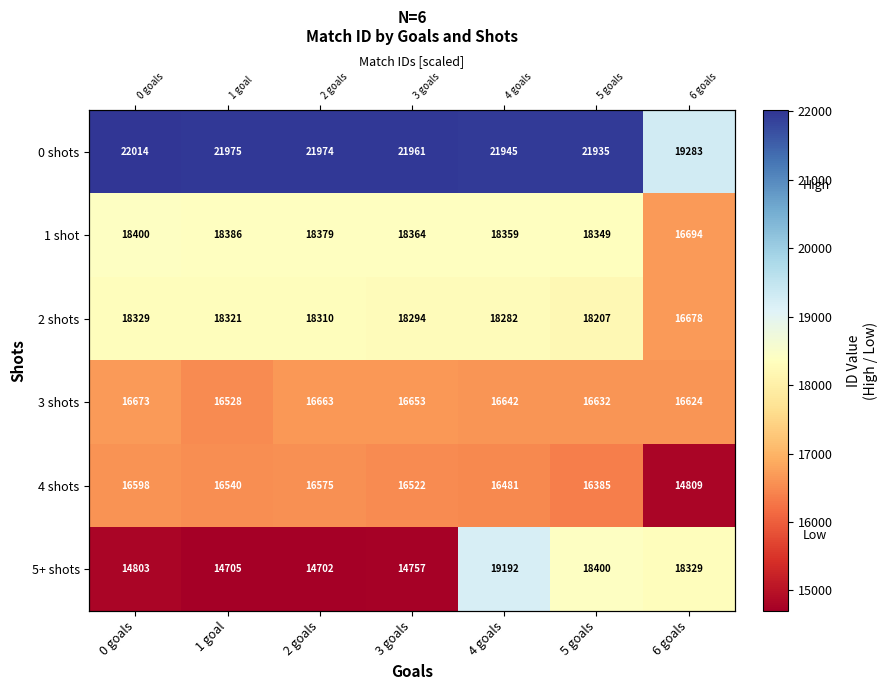

Rank the series by their maximum value, from highest to lowest.

0 shots, 5+ shots, 1 shot, 2 shots, 3 shots, 4 shots